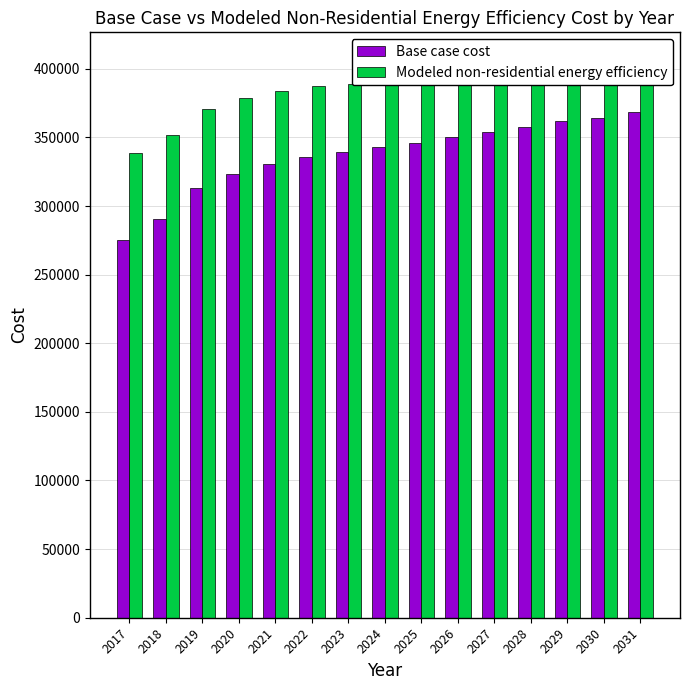

At which label does Modeled non-residential energy efficiency reach its peak?

2031